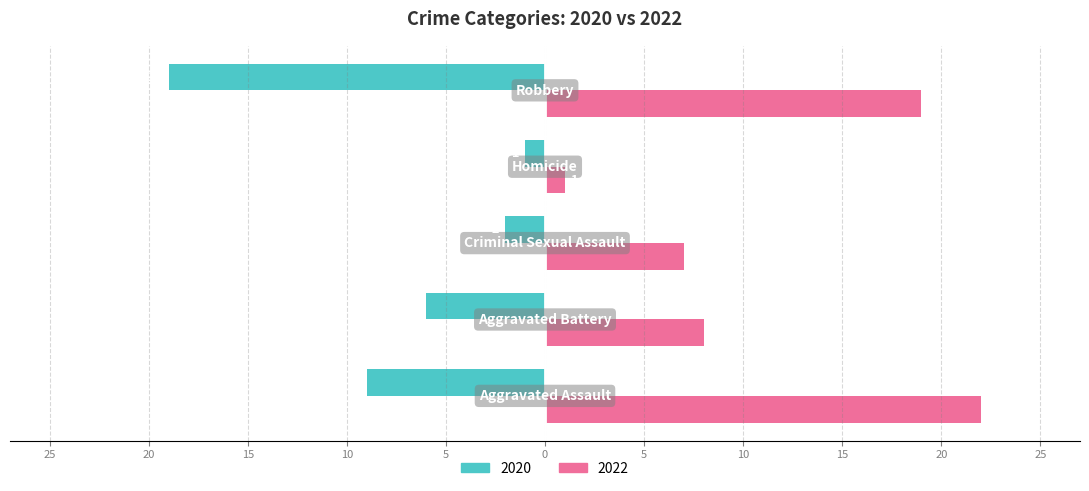

What are all the series names shown in the legend?

2020, 2022